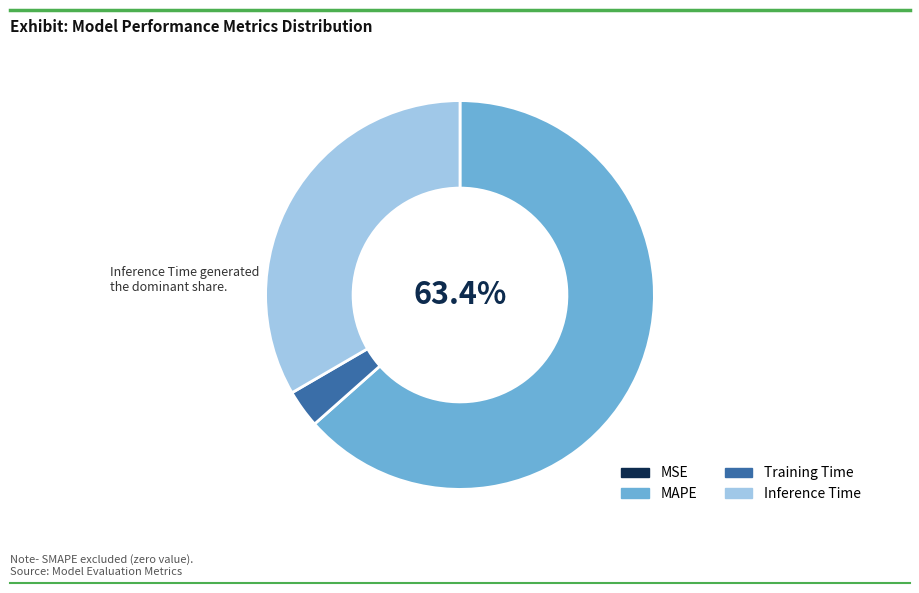

Is it true that Training Time is 13% of the pie?

False